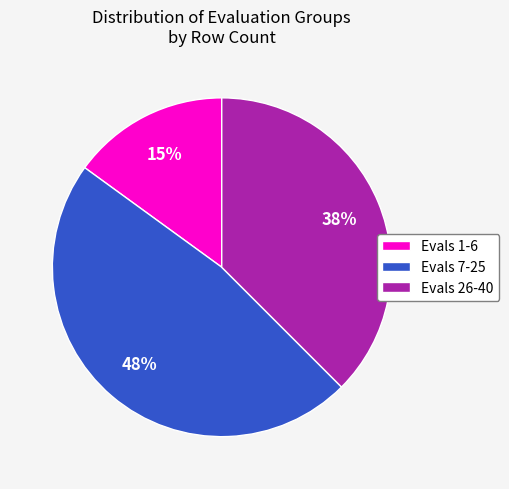

Which category has the biggest portion of the pie?

Evals 7-25